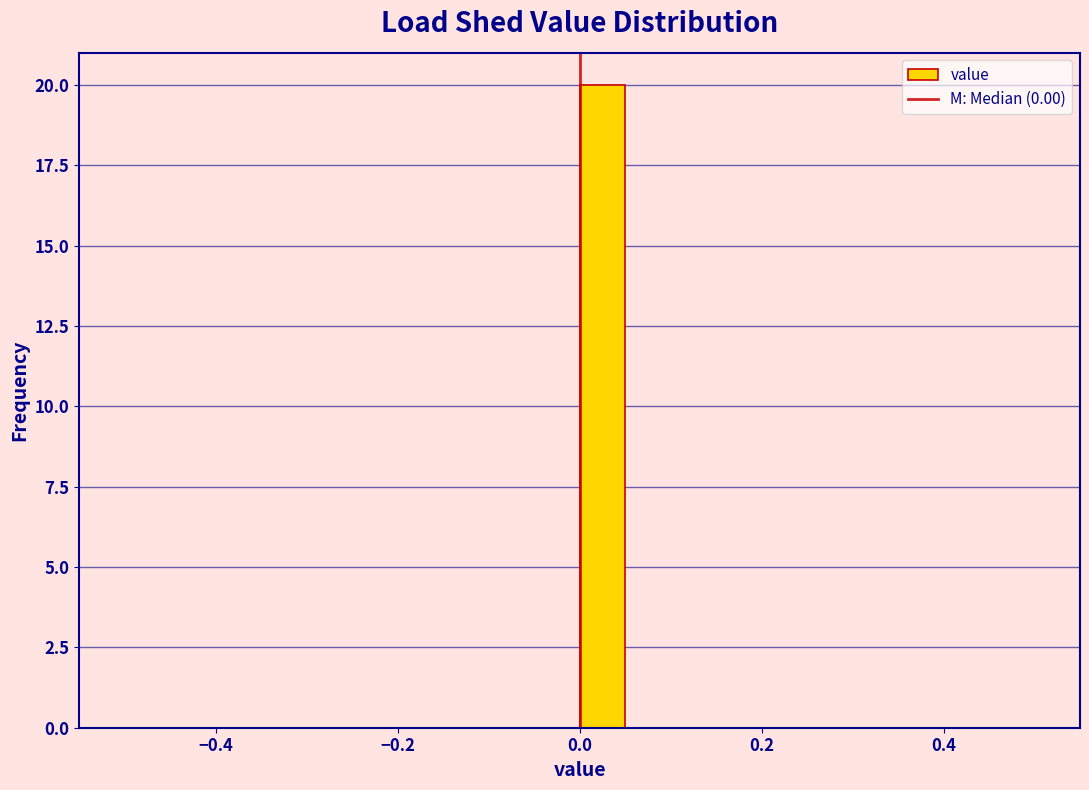

Read against the x-axis, roughly where is the centre of the tallest bar?

0.02